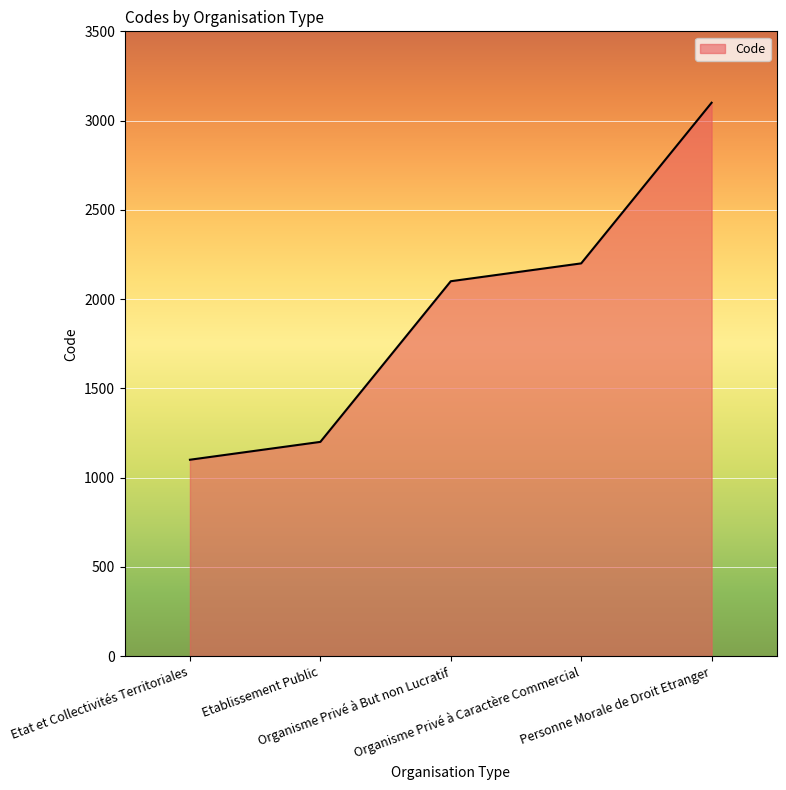

What is the greatest value displayed?

3100